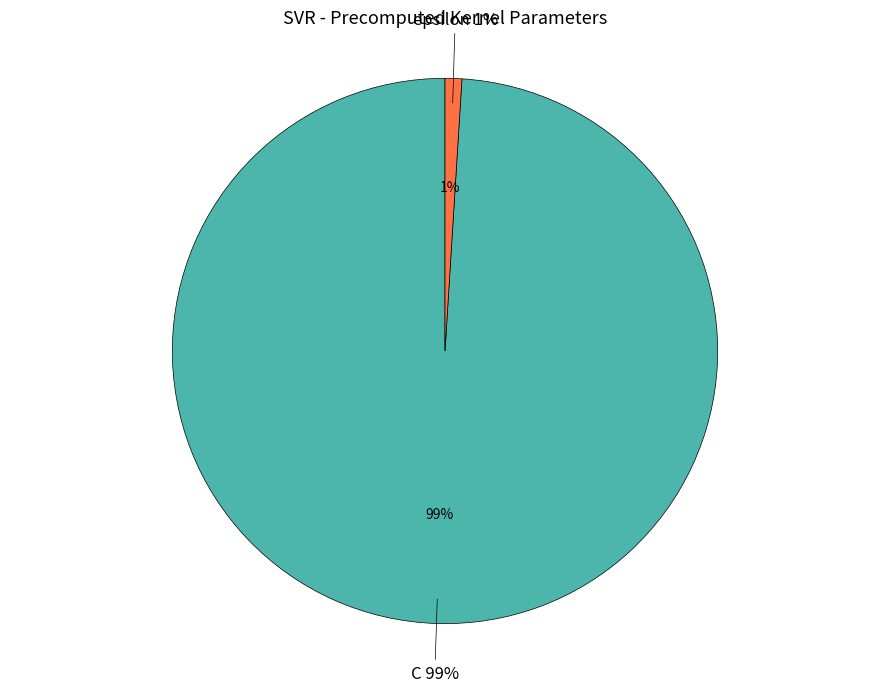

Does epsilon account for over 50% of the chart?

No